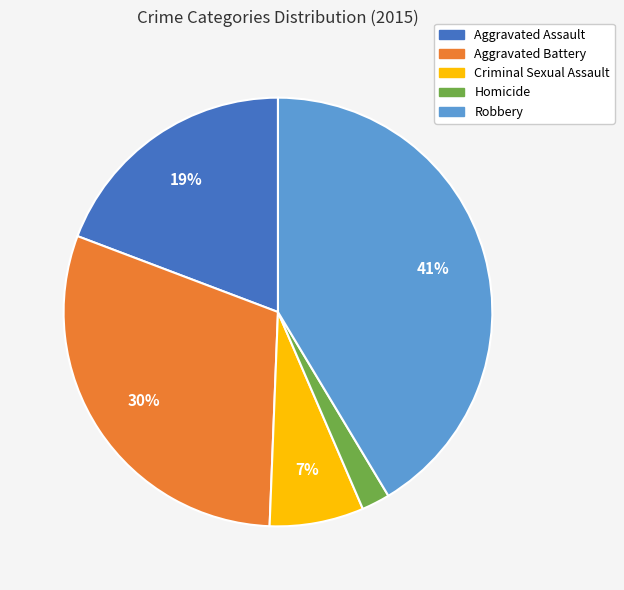

To the nearest percent, what is the combined percentage of Aggravated Battery and Homicide?

32%